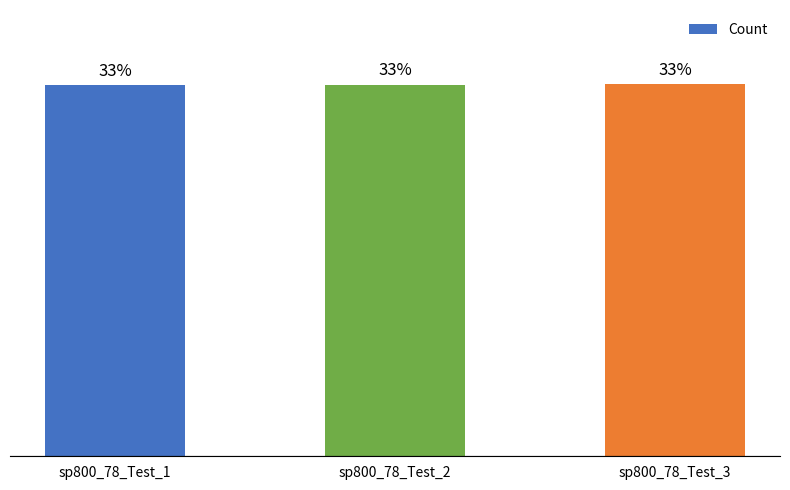

Which has a higher value, sp800_78_Test_3 or sp800_78_Test_1?

sp800_78_Test_3